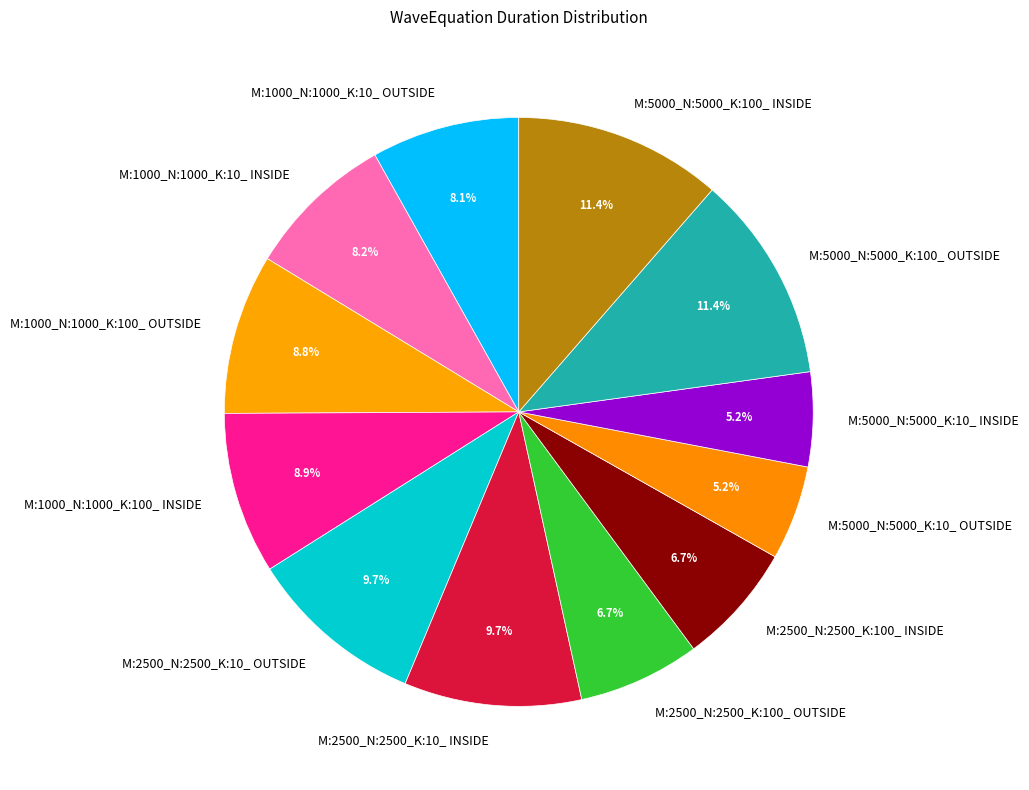

How many segments does this pie chart have?

12